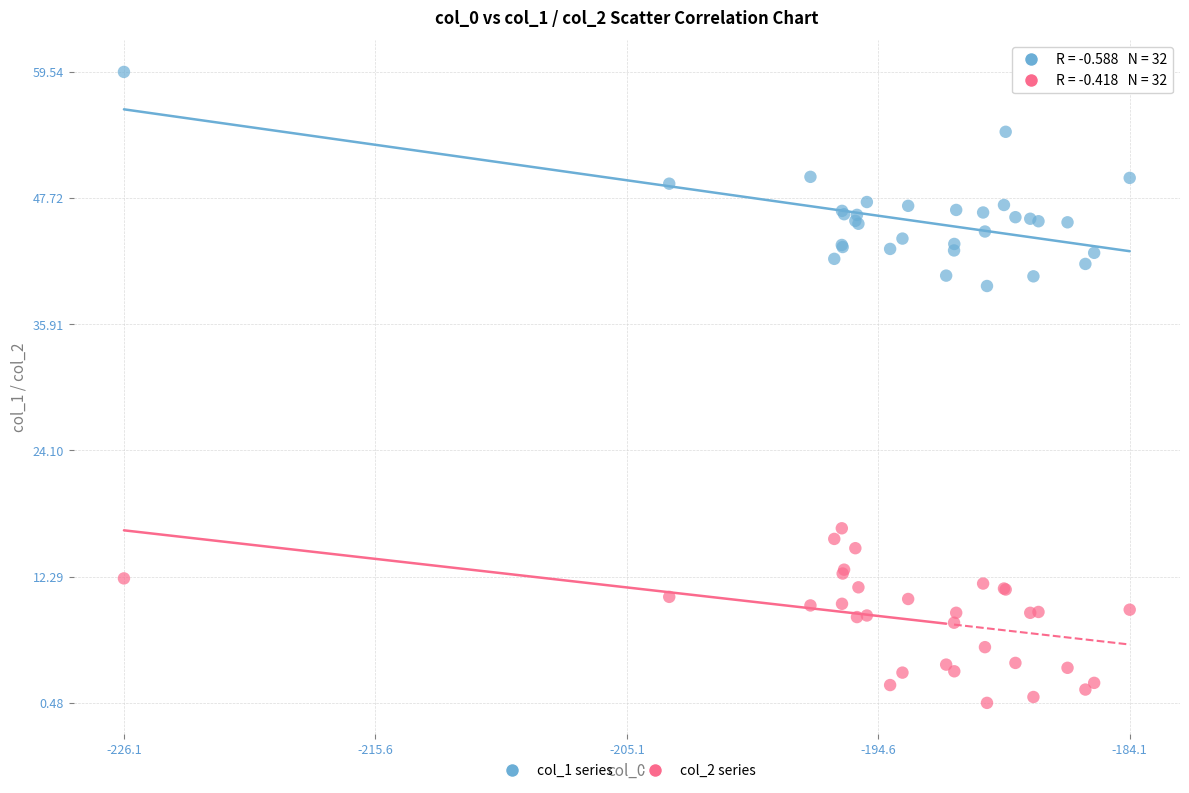

Which series contains the highest Y value?

col_1 series